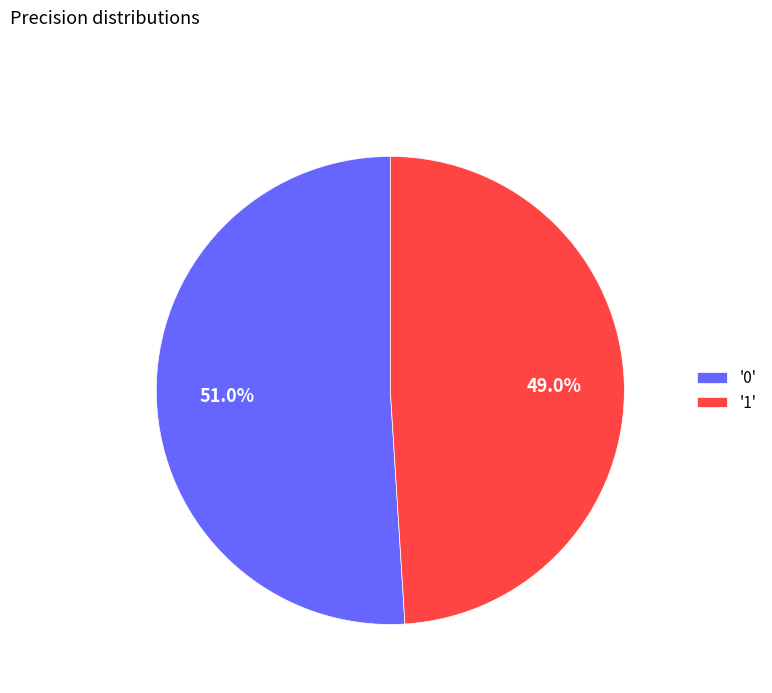

Rank the categories by value from highest to lowest.

'0', '1'